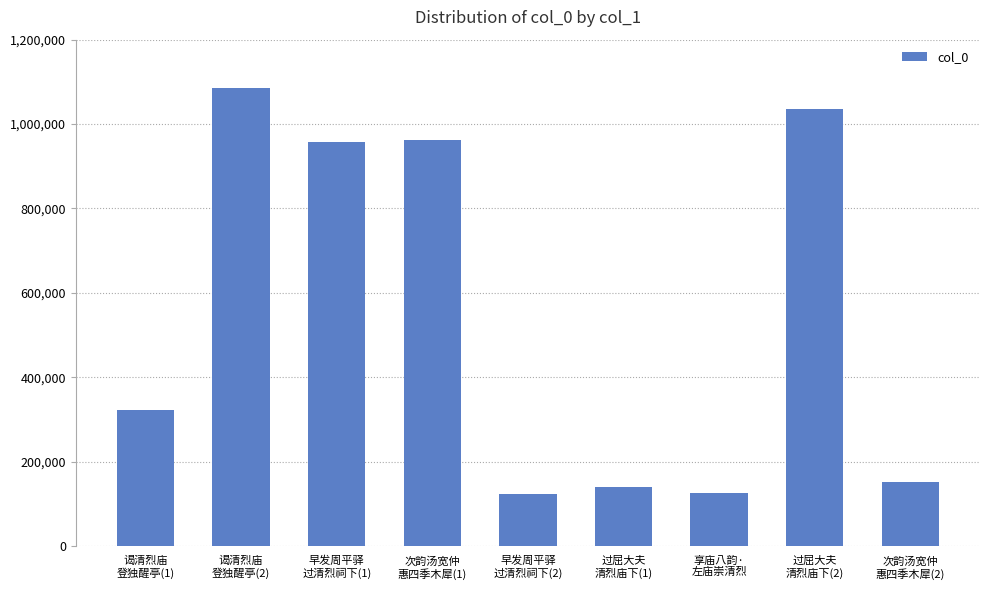

Which has a higher value, 早发周平驿
过清烈祠下(2) or 过屈大夫
清烈庙下(2)?

过屈大夫
清烈庙下(2)